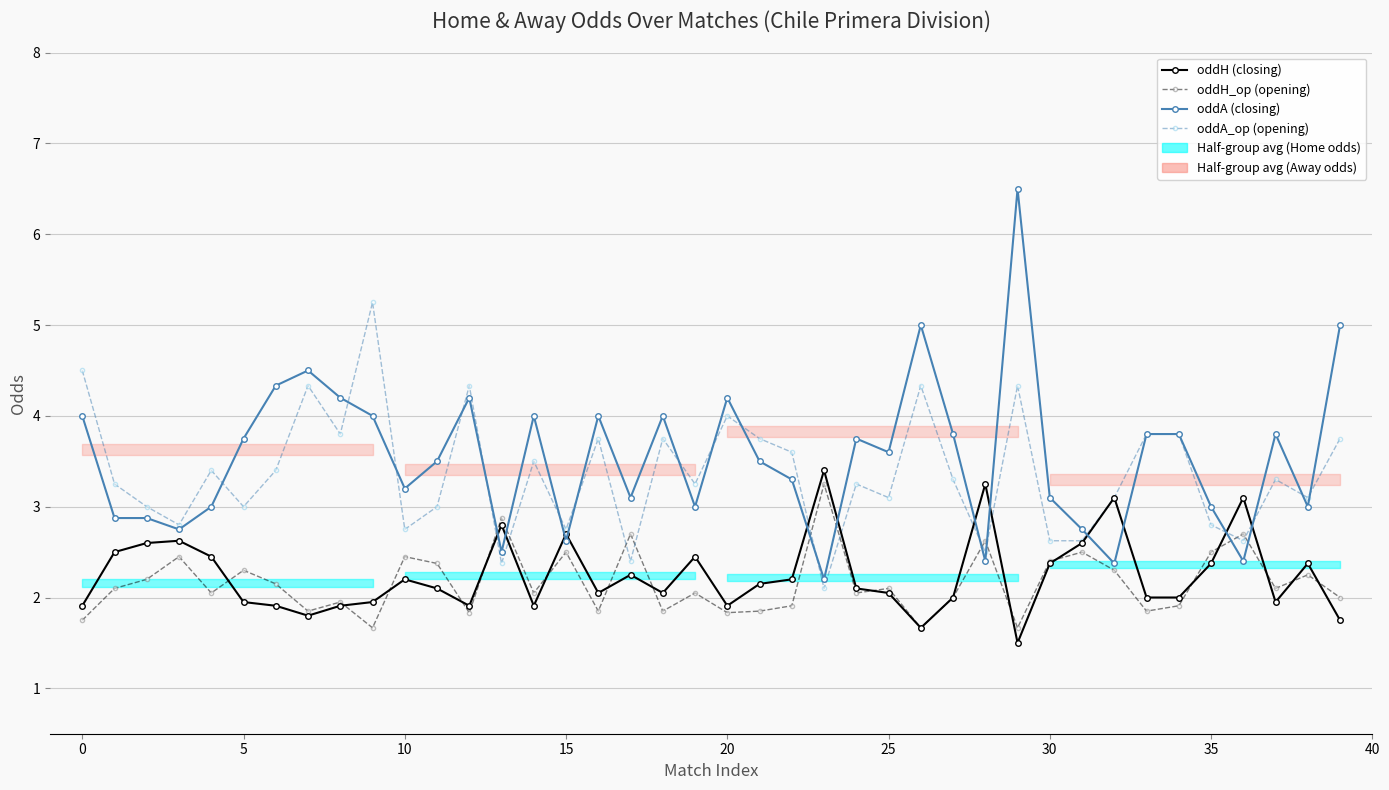

What is the approximate value of oddA_op (opening) at 24?

3.2